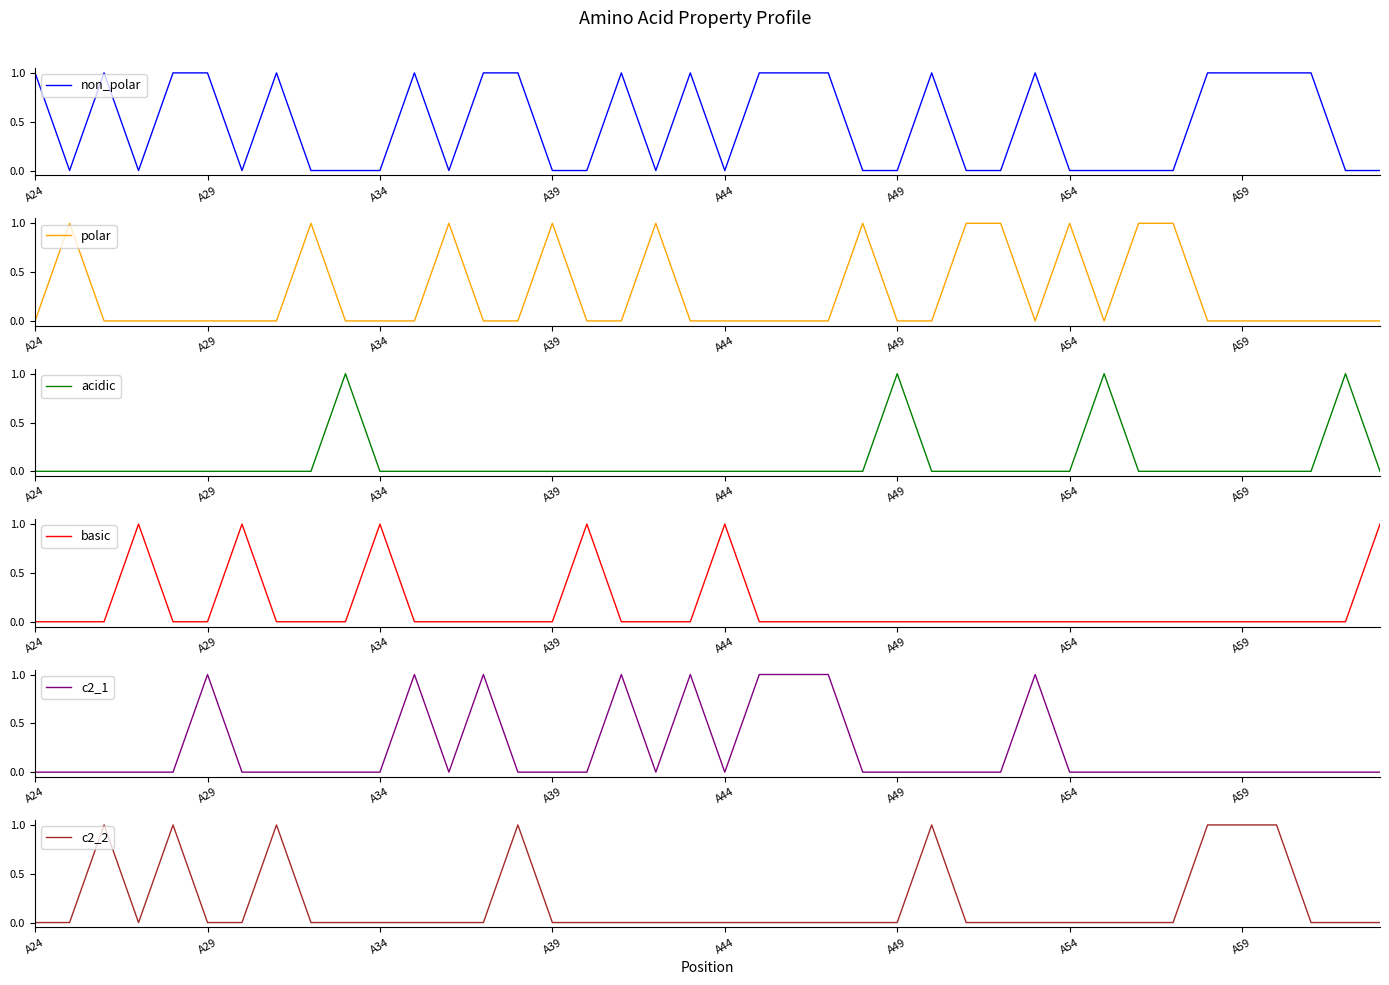

How many c2_1 values are between 0 and 1?

40